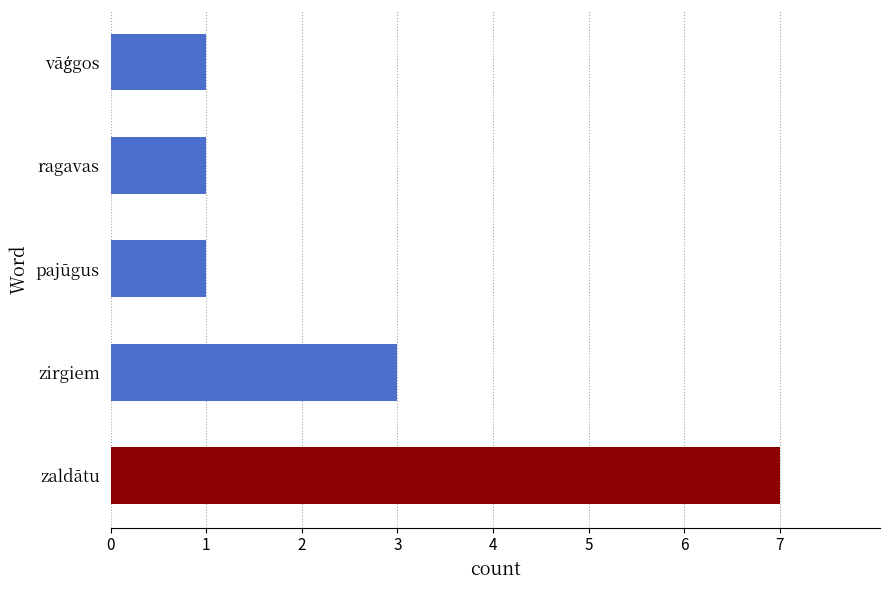

Approximately how many times larger is the value at ragavas compared to pajūgus?

1.0